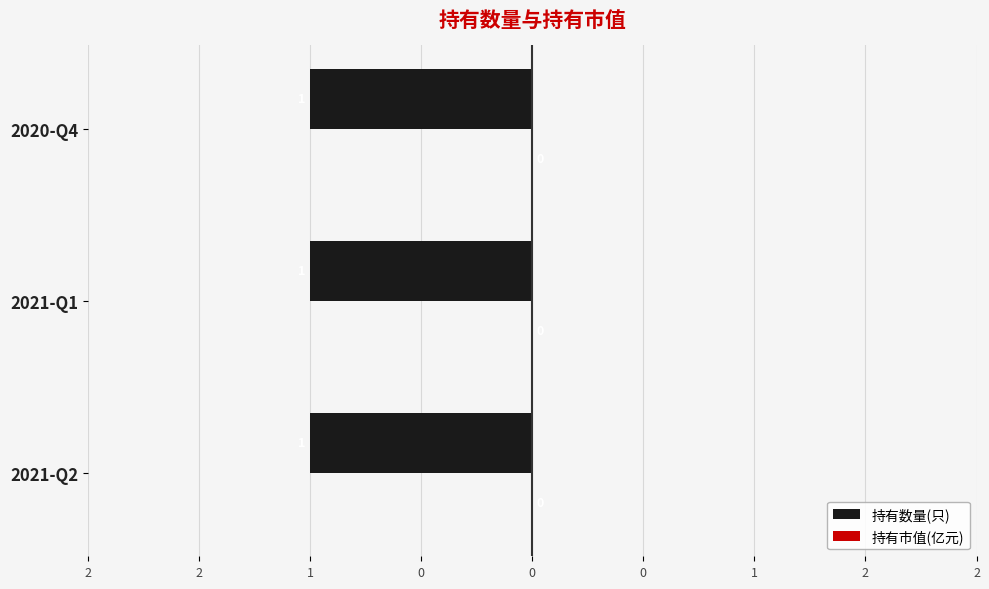

How many groups of bars are there?

3